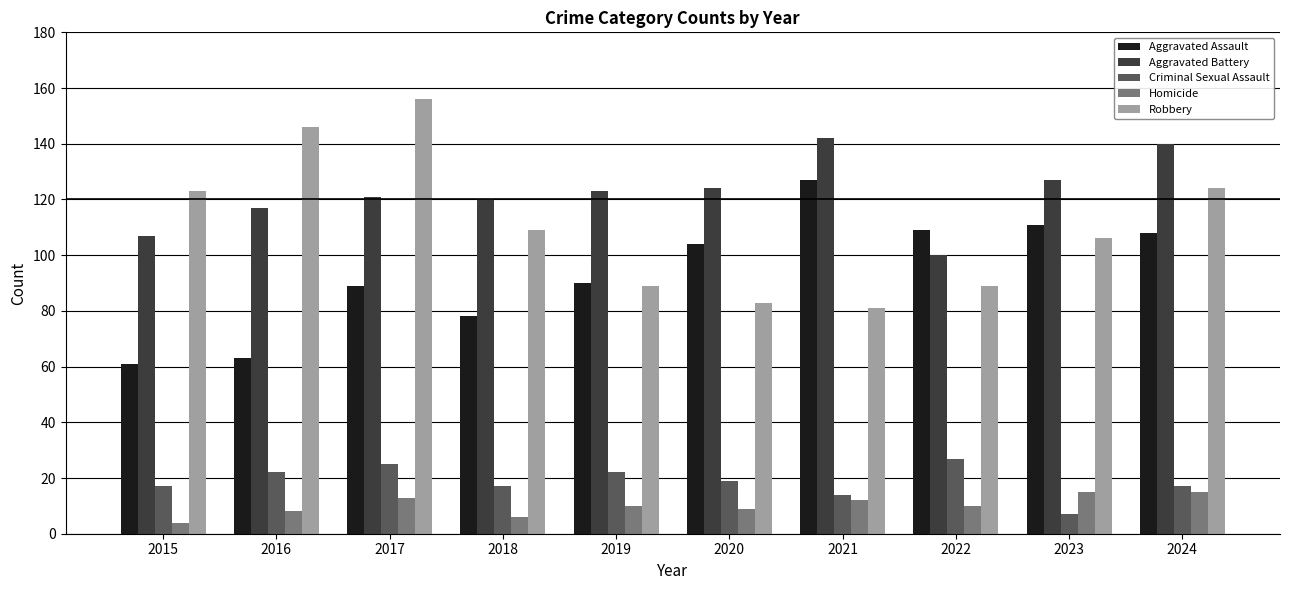

Rank the series at 2024 from highest to lowest value.

Aggravated Battery, Robbery, Aggravated Assault, Criminal Sexual Assault, Homicide